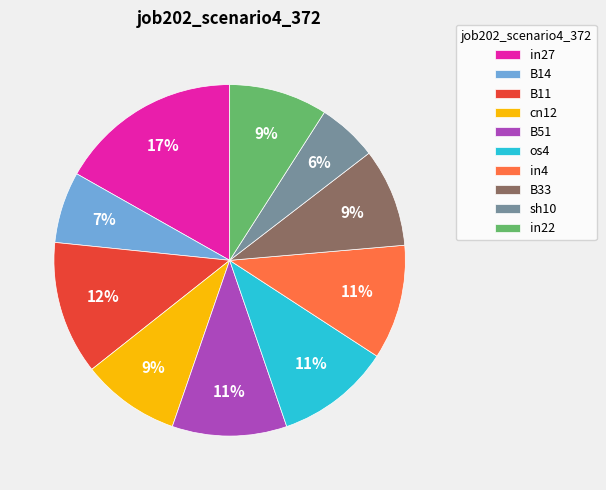

To the nearest percent, what percentage of the pie is B11?

12%